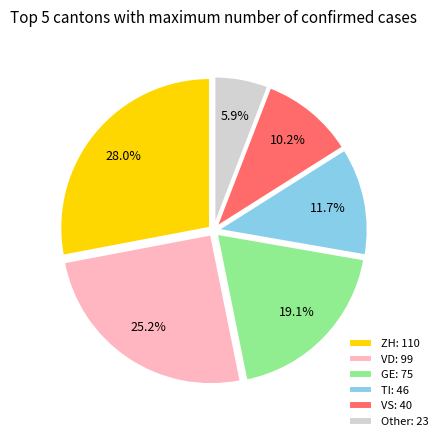

To the nearest percent, what is the average slice percentage?

17%